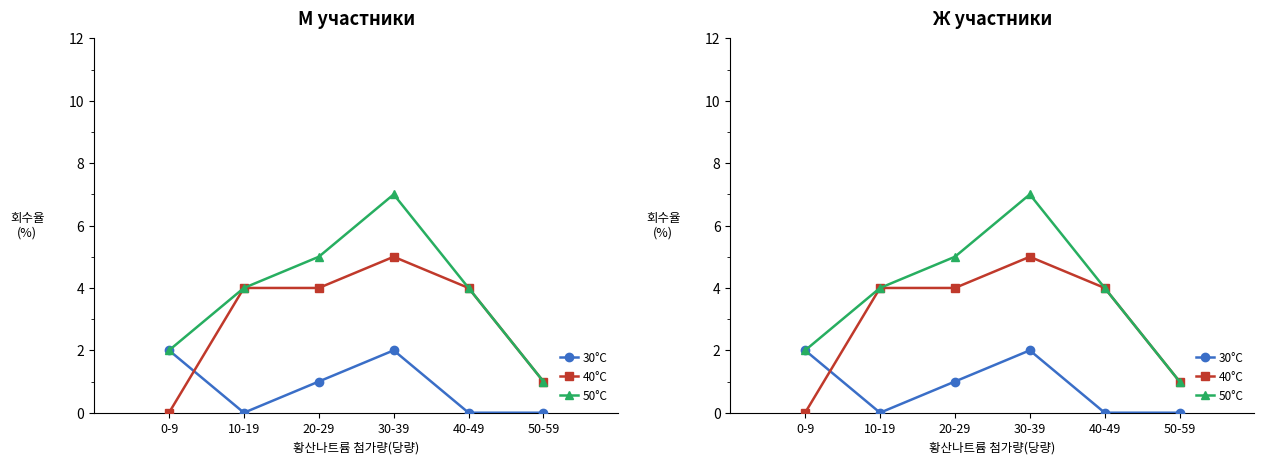

At which label is 30°C closest to 1?

20-29